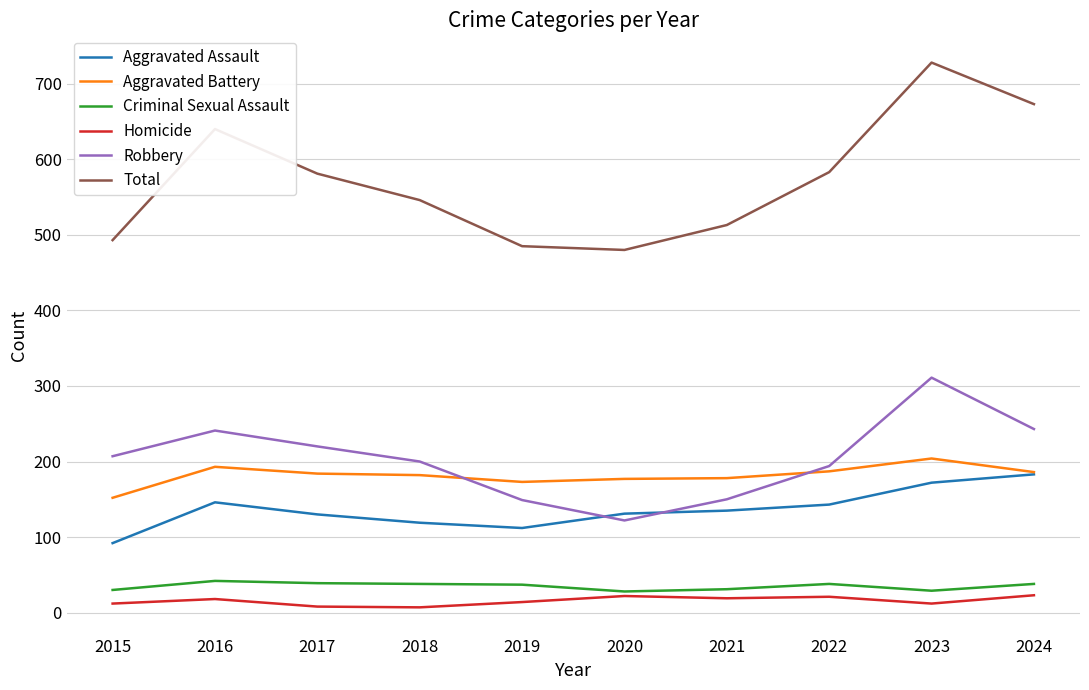

Which series changed the most between 2017 and 2024?

Total